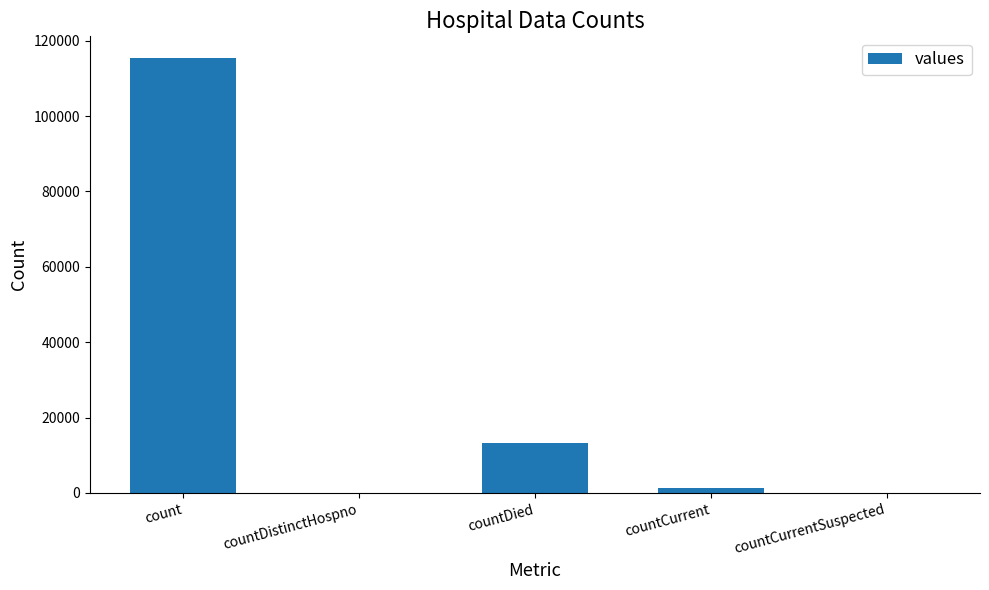

Which has a higher value, countDistinctHospno or count?

count